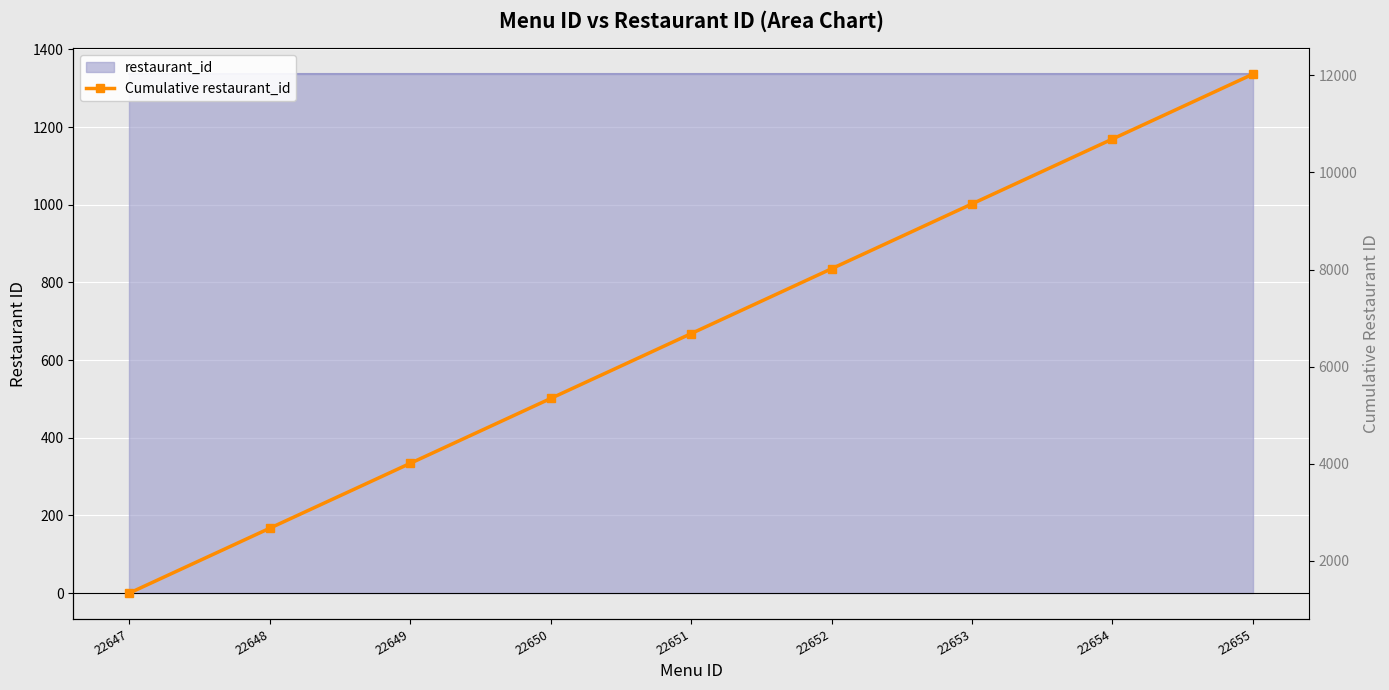

What is the value of the 2nd point from the left?

2672